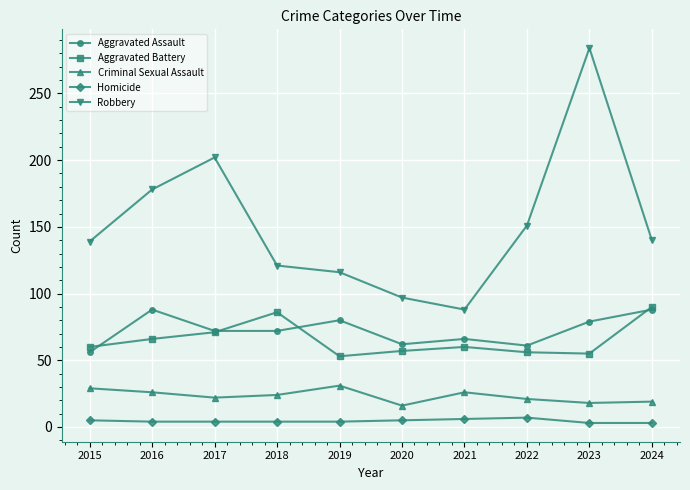

What is the greatest value displayed?

284